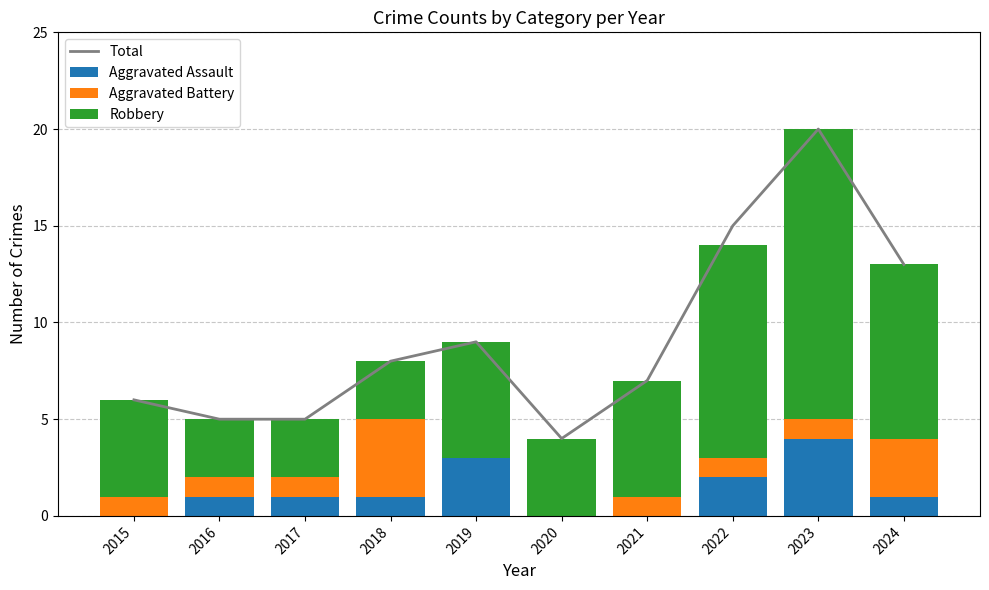

List the series in order of their peak value, highest first.

Total, Robbery, Aggravated Assault, Aggravated Battery